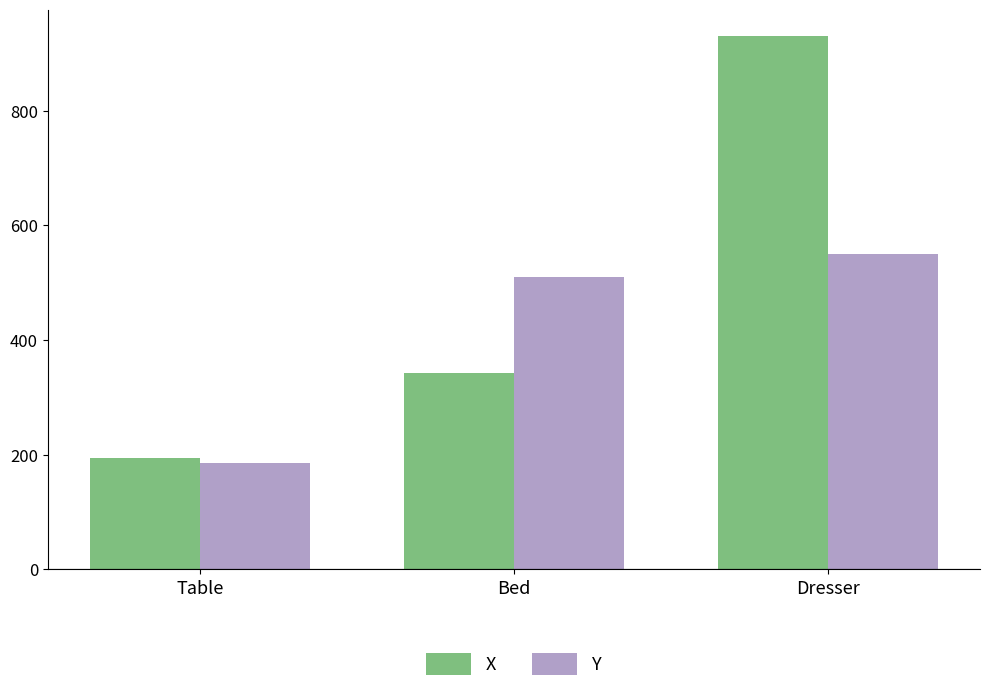

List the series in order of their overall mean, highest first.

X, Y